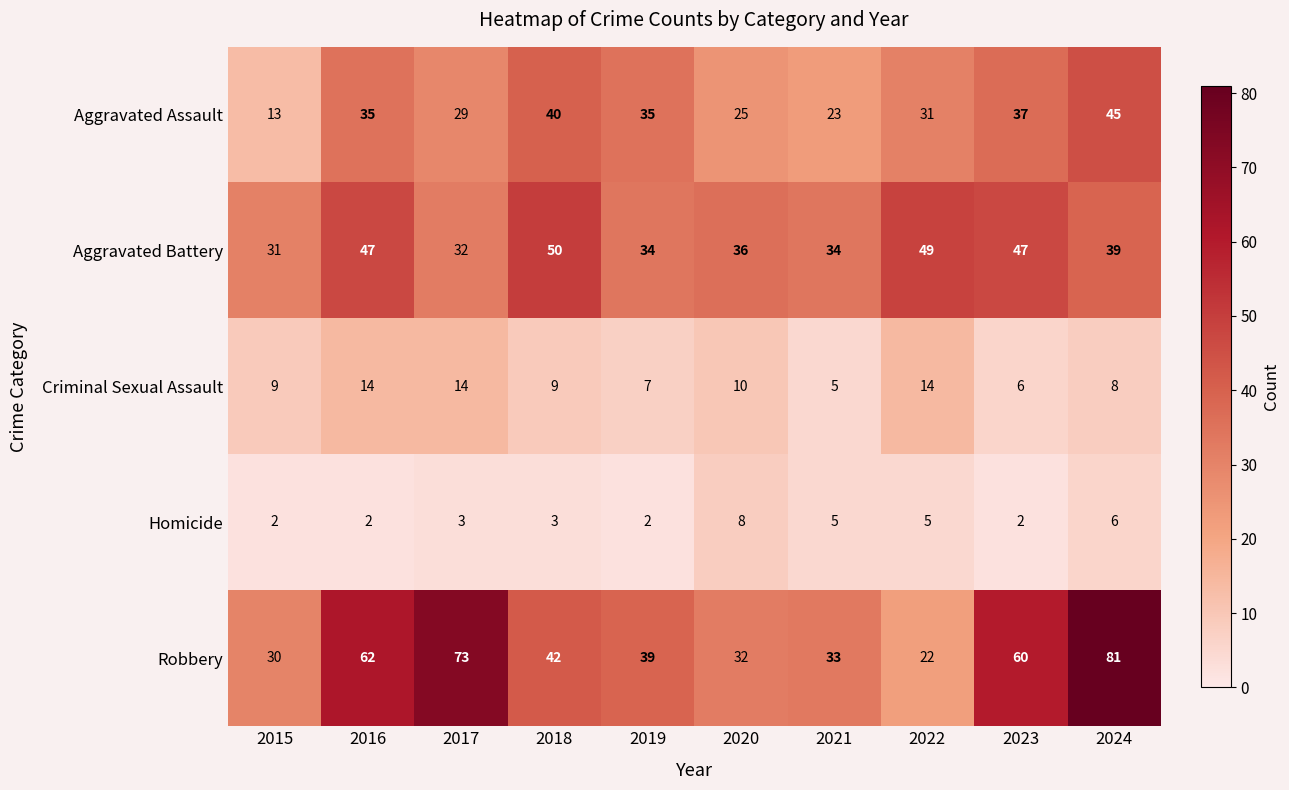

What is the sum of all Robbery values?

474